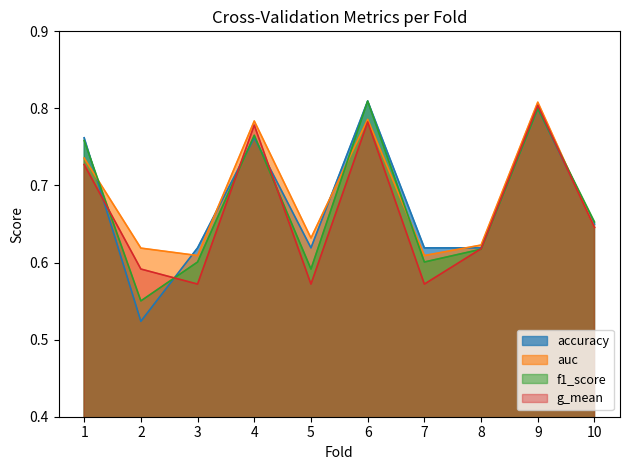

At which label is g_mean closest to 0?

5